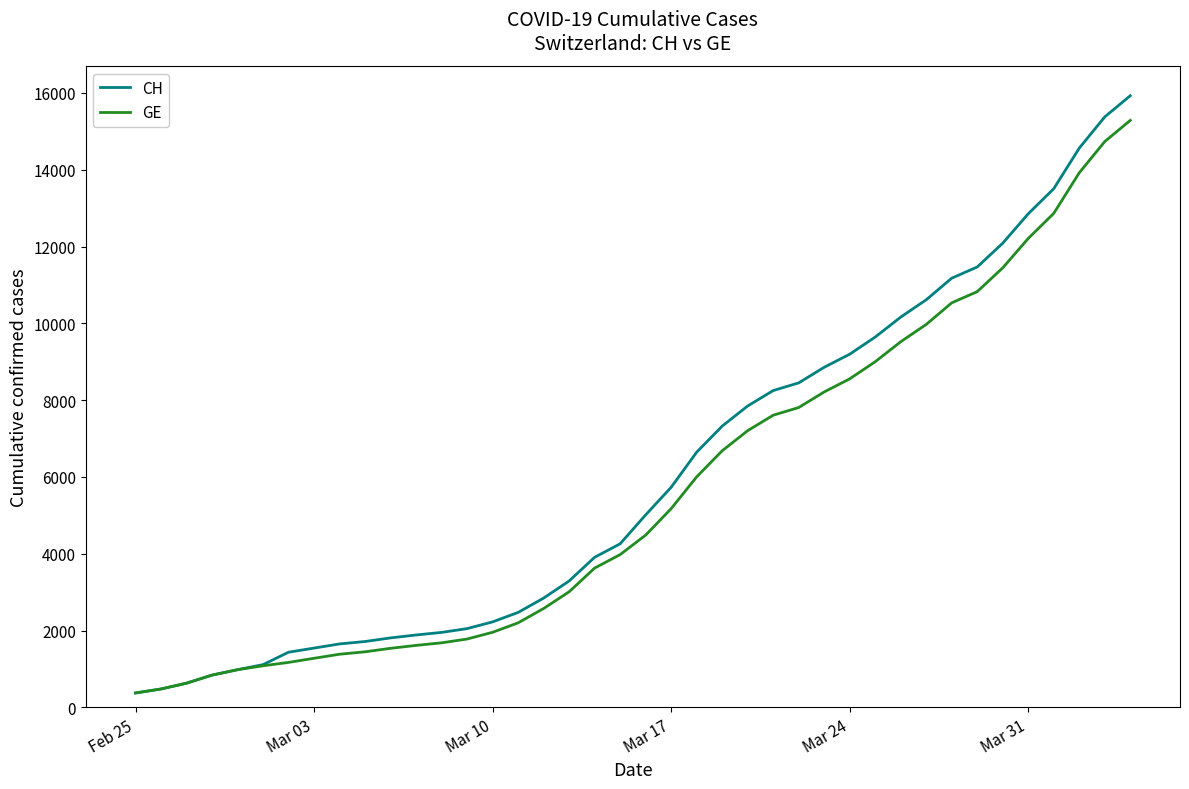

What is the lowest value of the CH series?

375